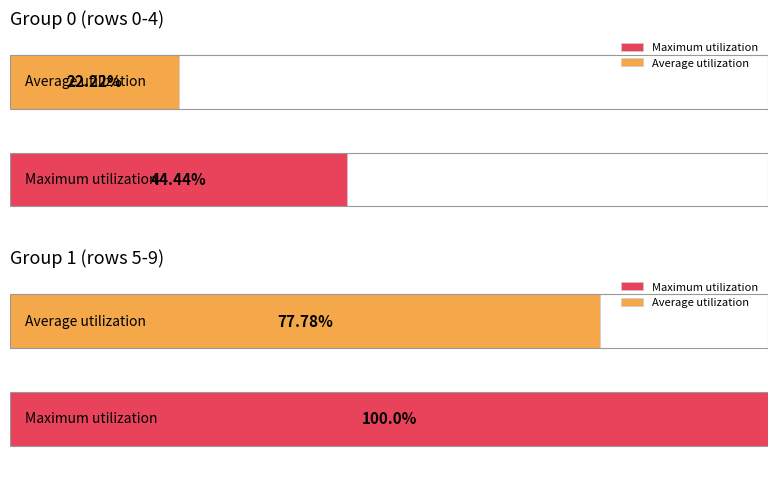

Count the number of categories in the chart.

10